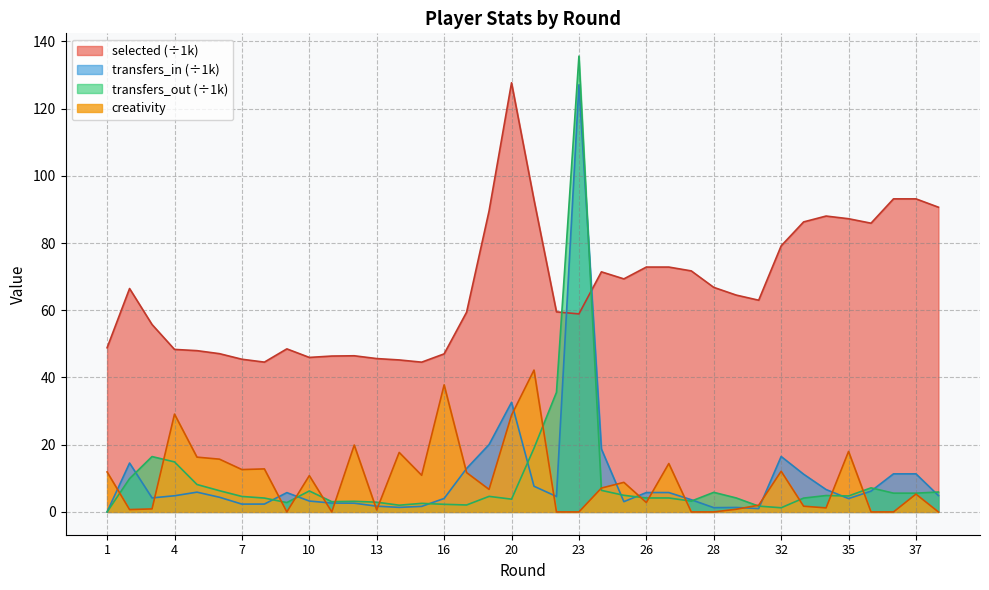

In creativity, how many points are lower than both neighbors (excluding endpoints)?

9